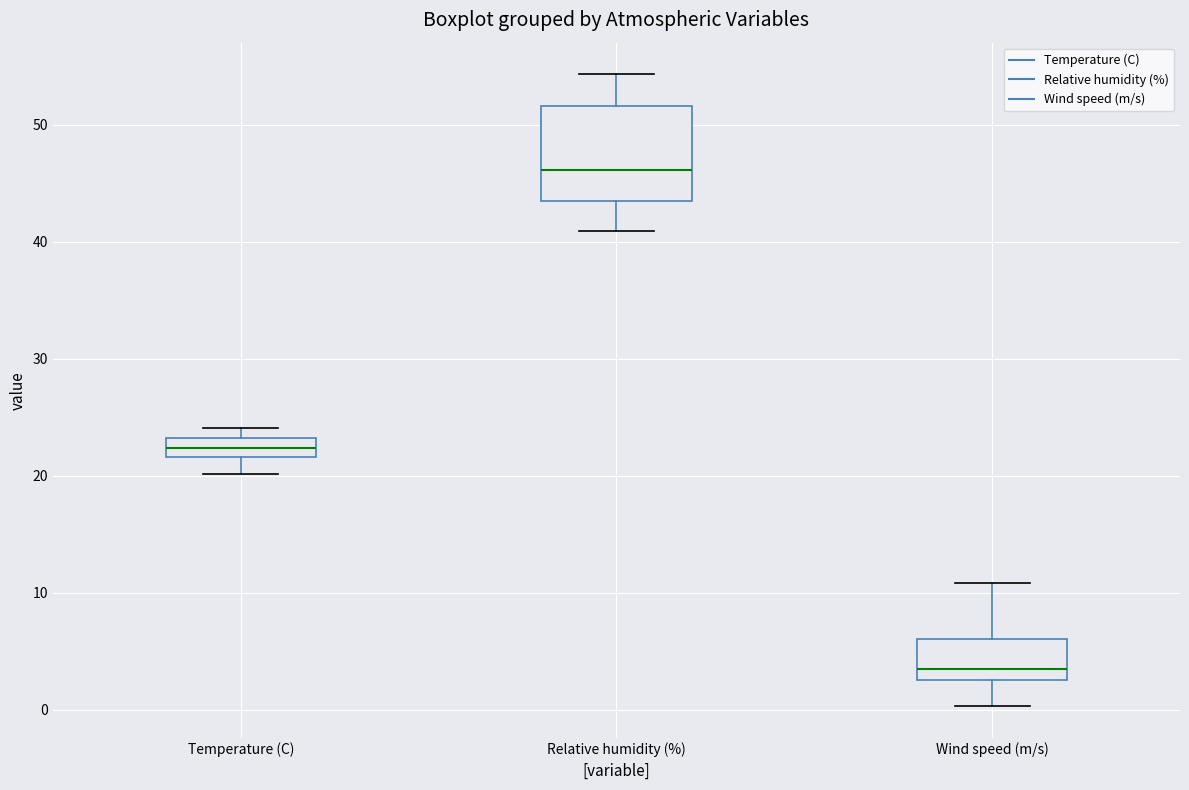

Where is the upper edge of the box for Temperature (C) on the y-axis? The values are not printed on the chart, so give them approximately, as read against the axis.

23